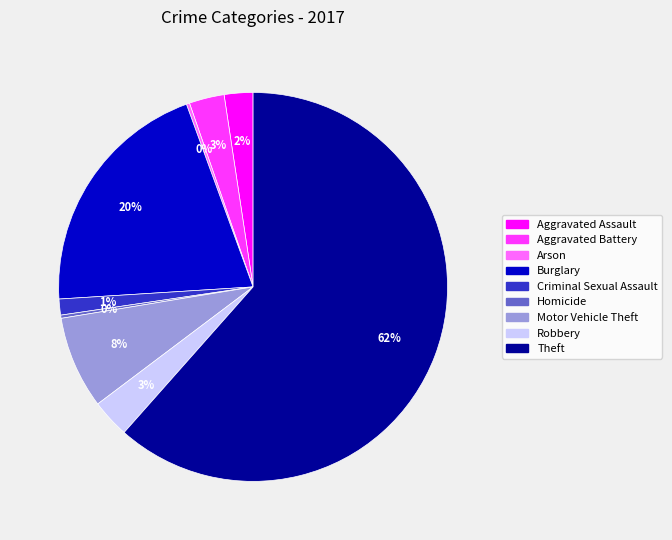

To the nearest percent, what is the average slice percentage?

11%